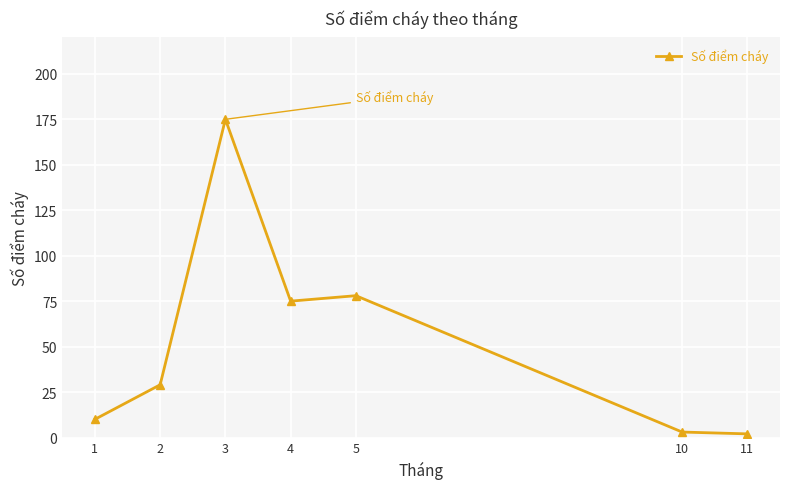

At which category does the data reach its first local valley?

4